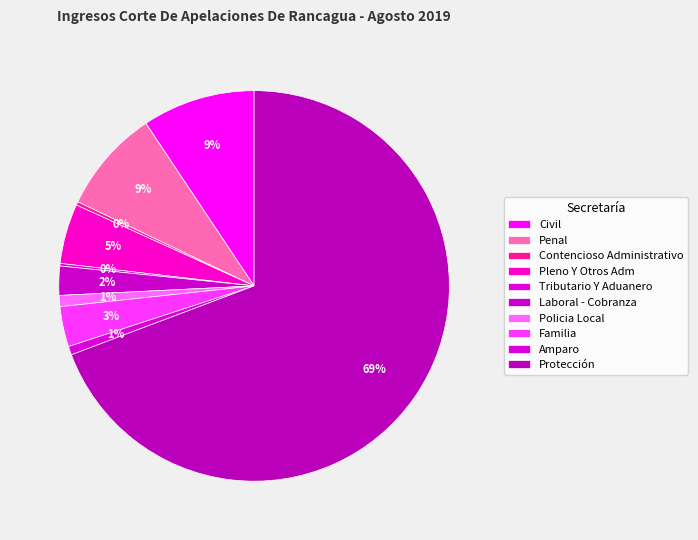

How much of the chart is everything except Familia?

96.7%